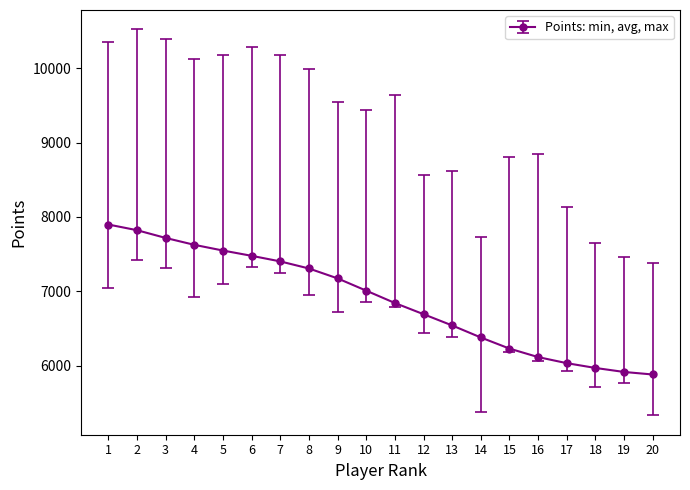

What is the sum of all values?

137599.0